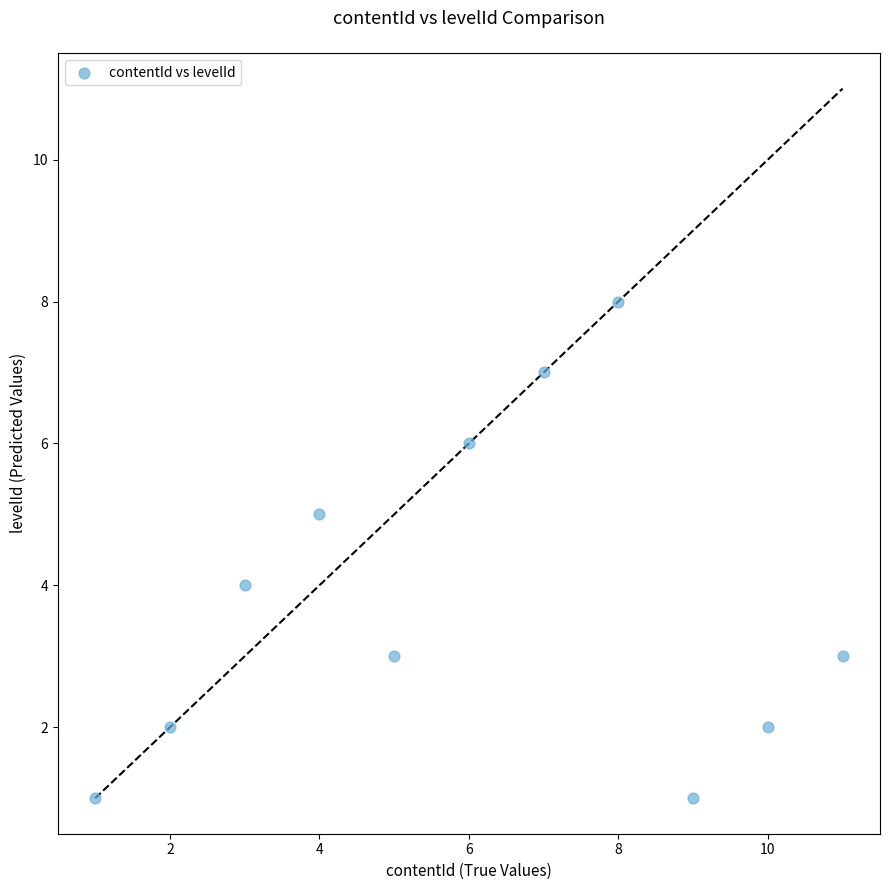

What is the average X value?

6